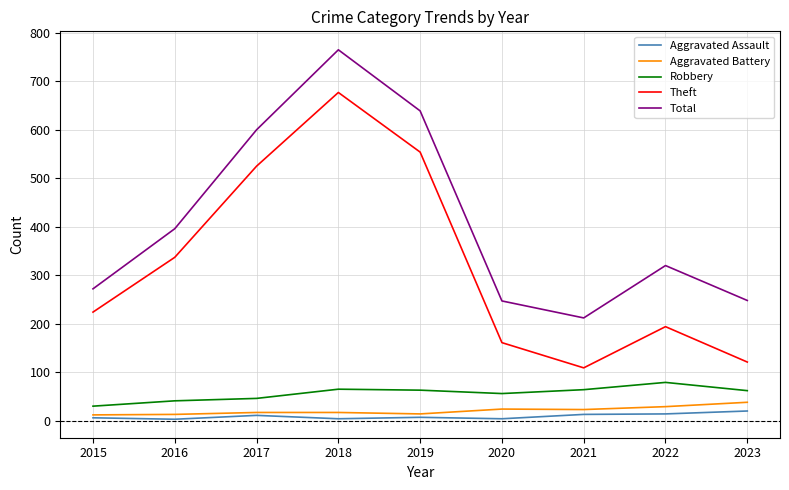

At 2016, list the series in order from smallest to largest.

Aggravated Assault, Aggravated Battery, Robbery, Theft, Total